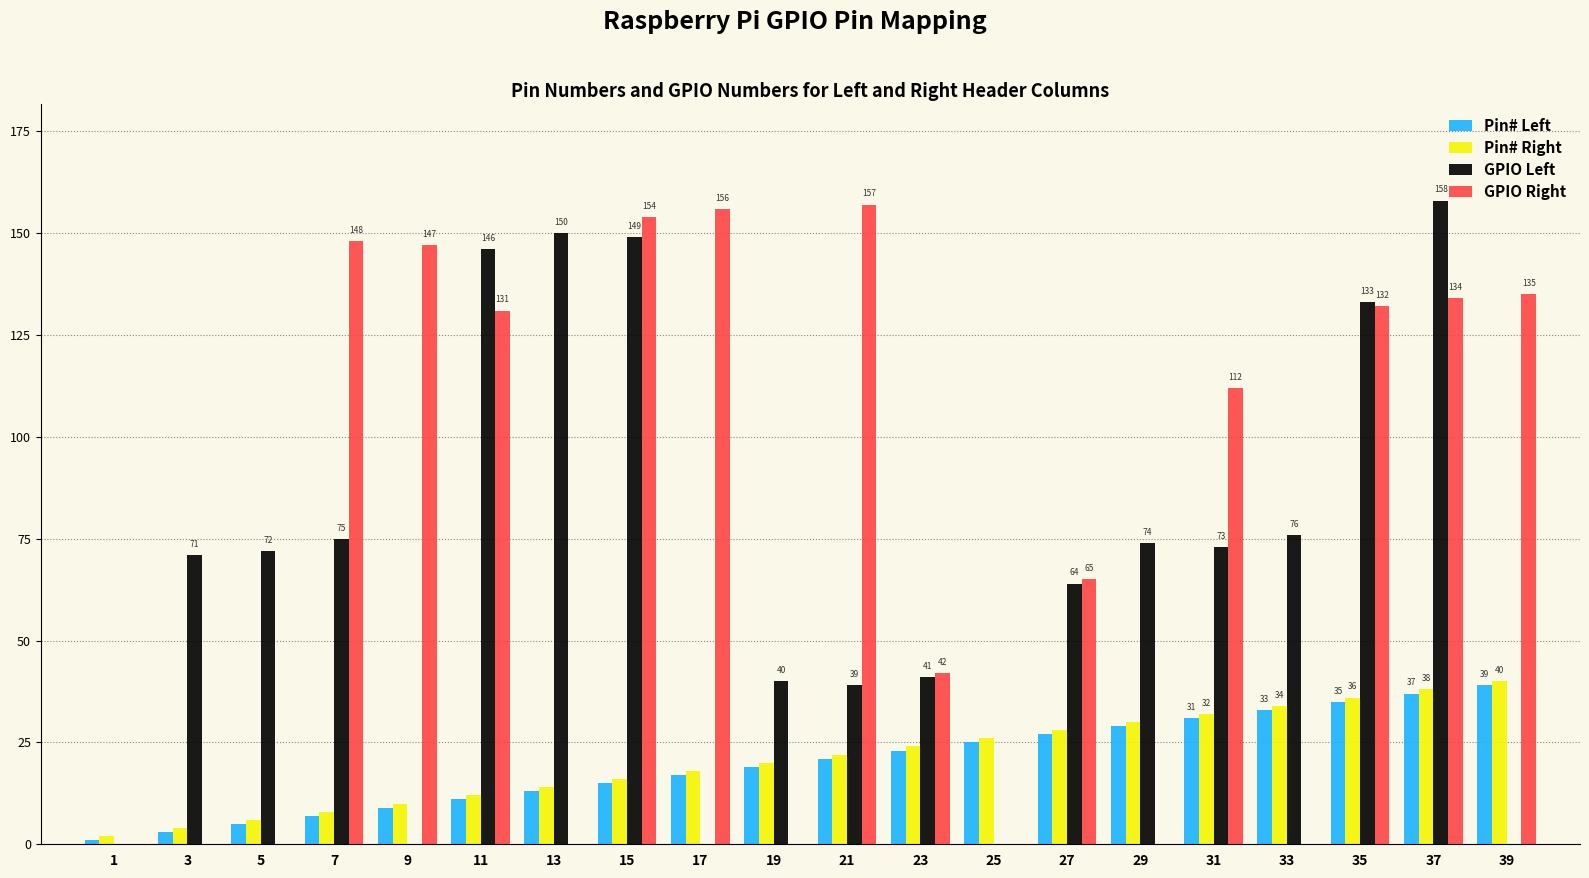

What is the maximum value for Pin# Right?

40